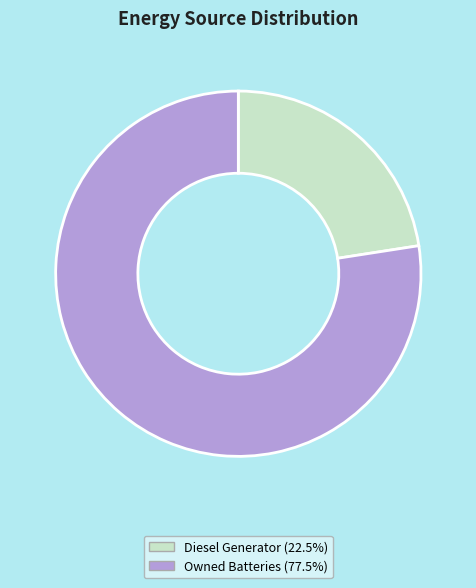

Is there any slice that represents more than half of the pie?

Yes